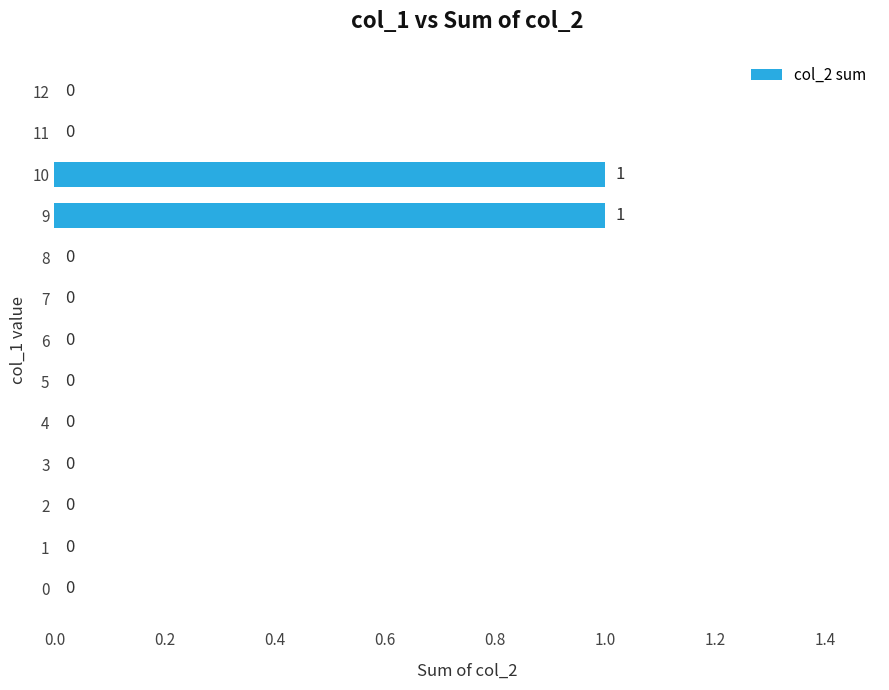

What is the change in value from 4 to 9?

+1